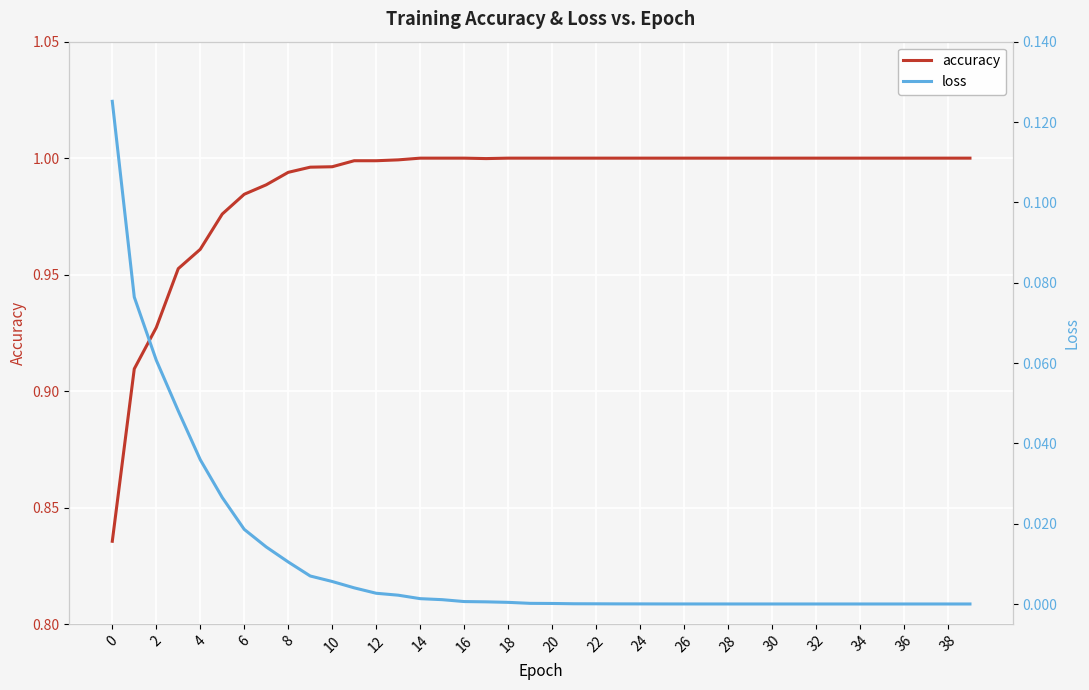

Is it true that accuracy equals 1.0 at 24?

True